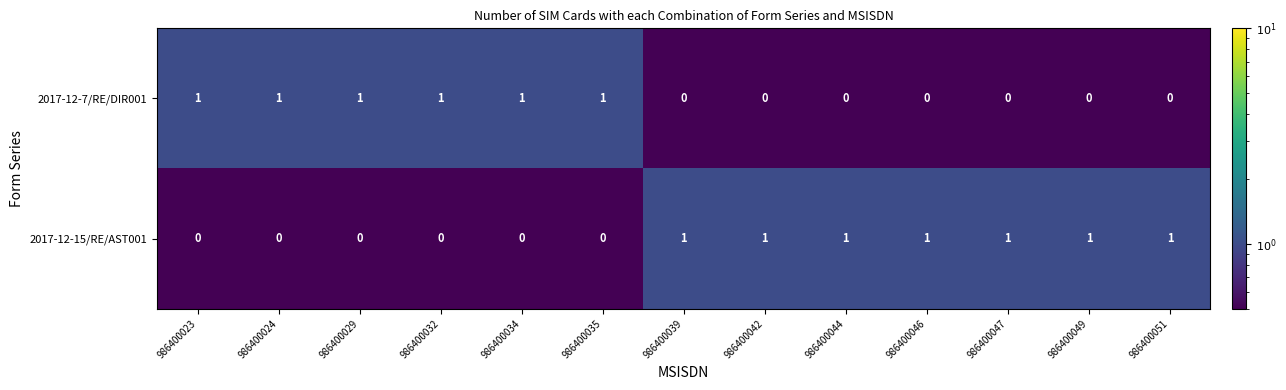

At how many categories does at least one series exceed 0?

13